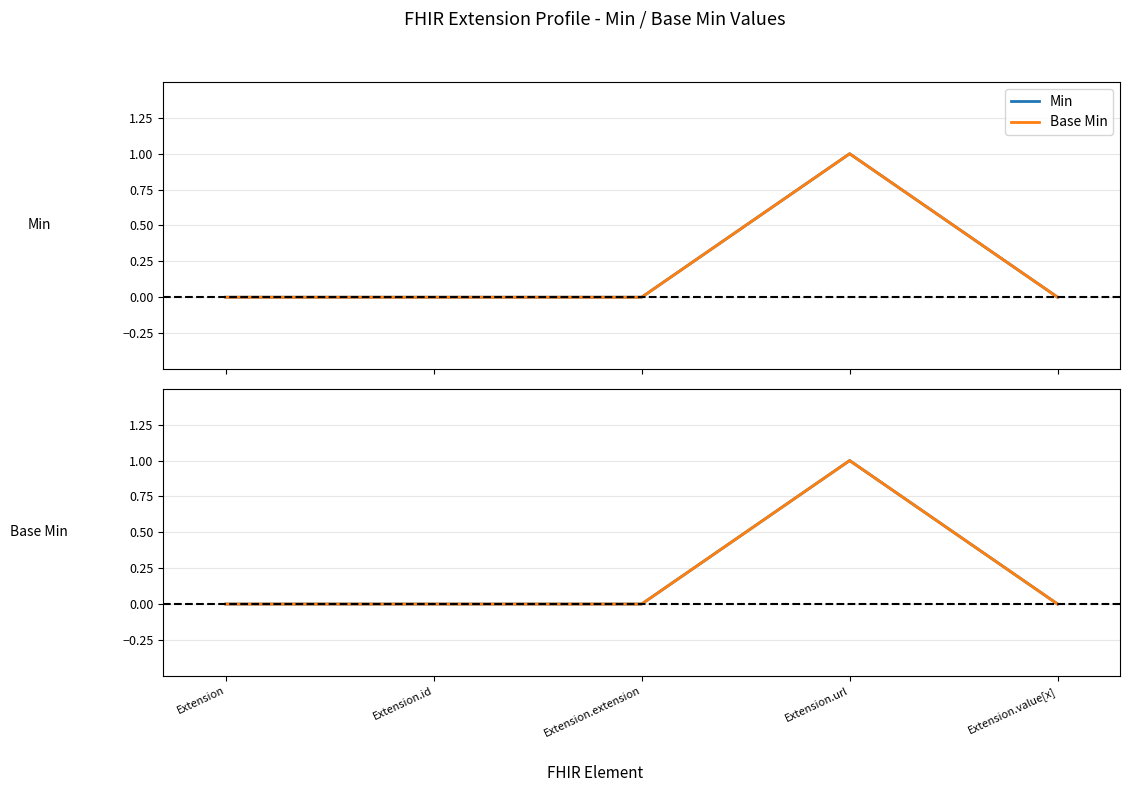

At which label is Min closest to 0?

Extension